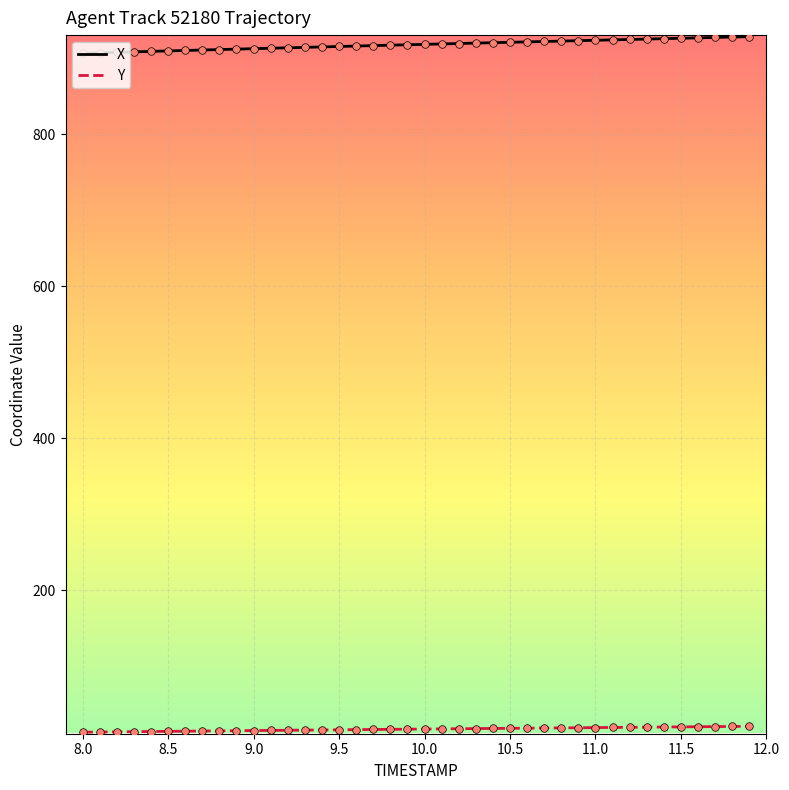

List the series in order of their peak value, highest first.

X, Y